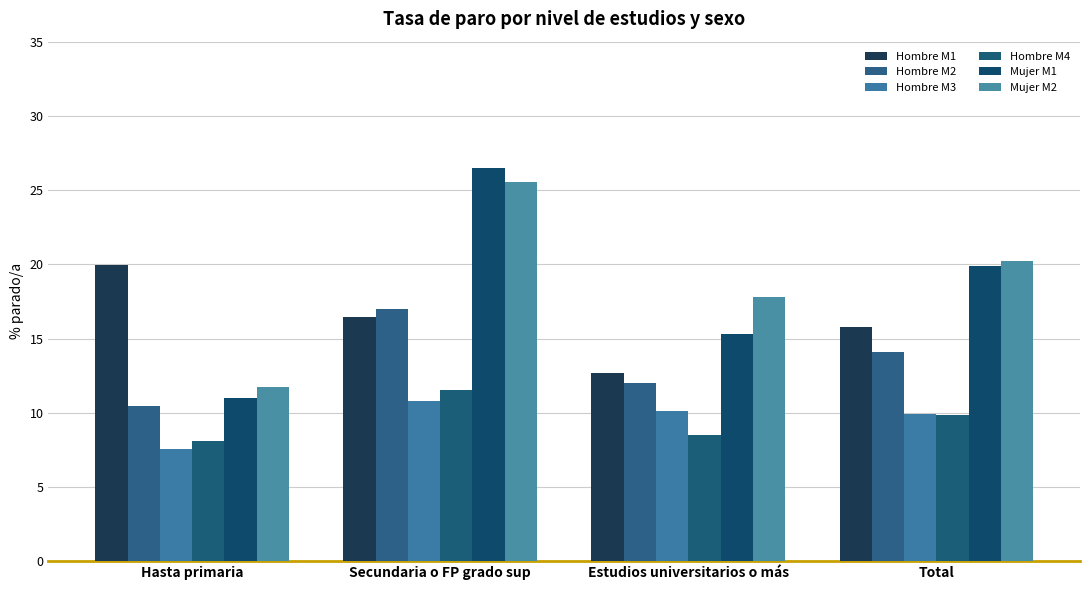

What is the sum of the Hombre M2 values at Total and Hasta primaria?

24.5